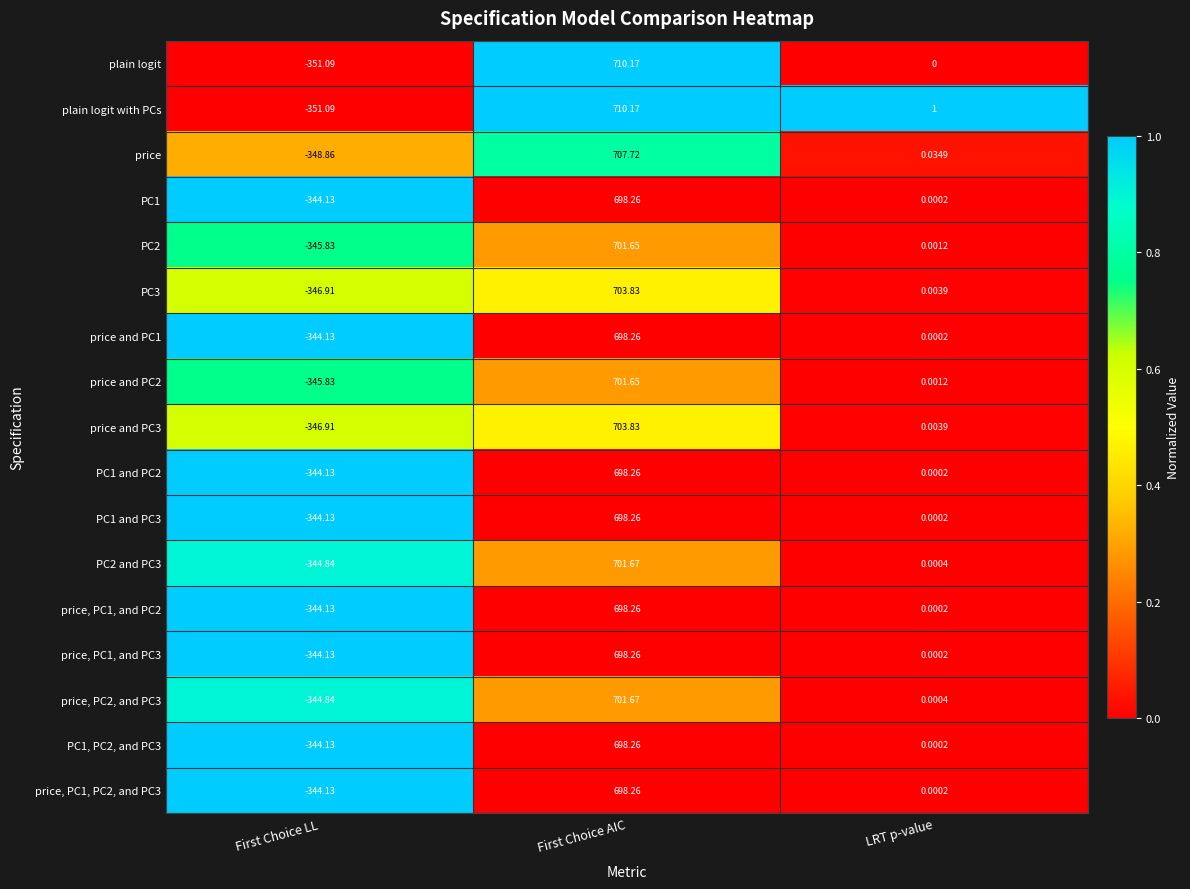

Which series has the largest total across all categories?

plain logit with PCs